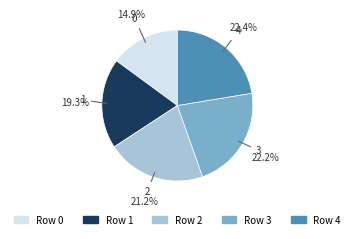

Is there a majority slice in this chart?

No